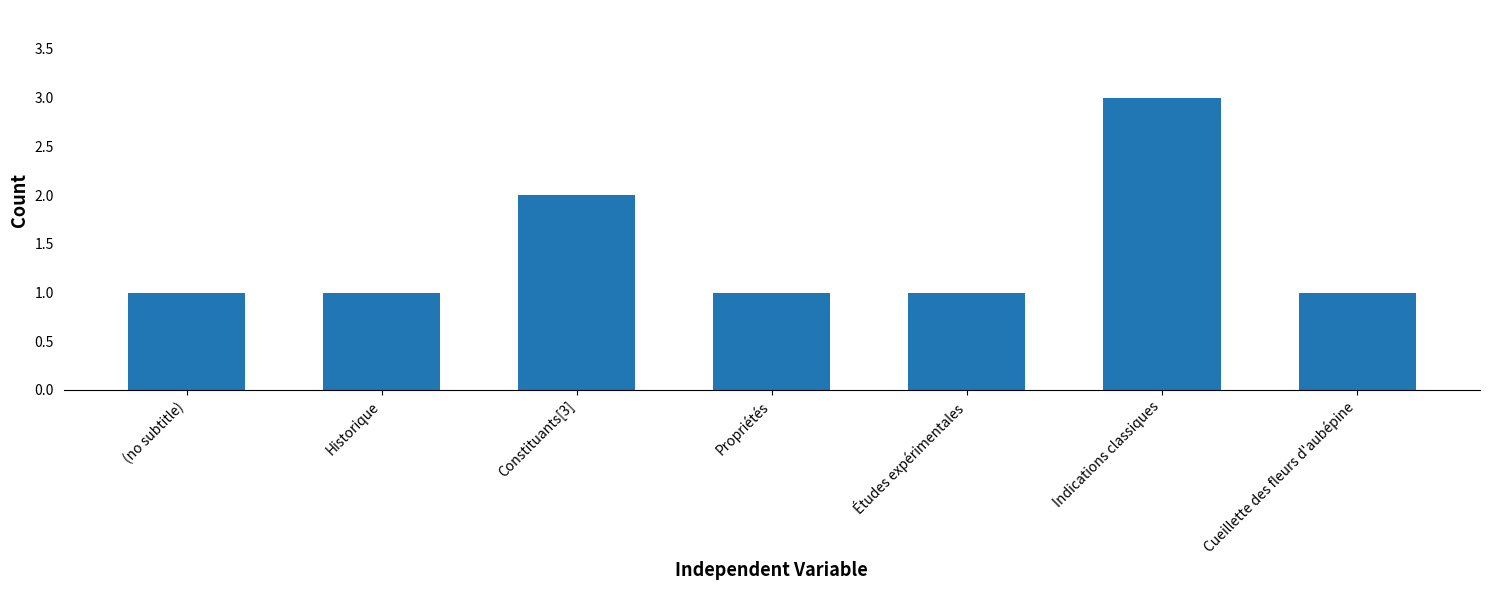

The chart shows a value of 1 at Propriétés. True or false?

True